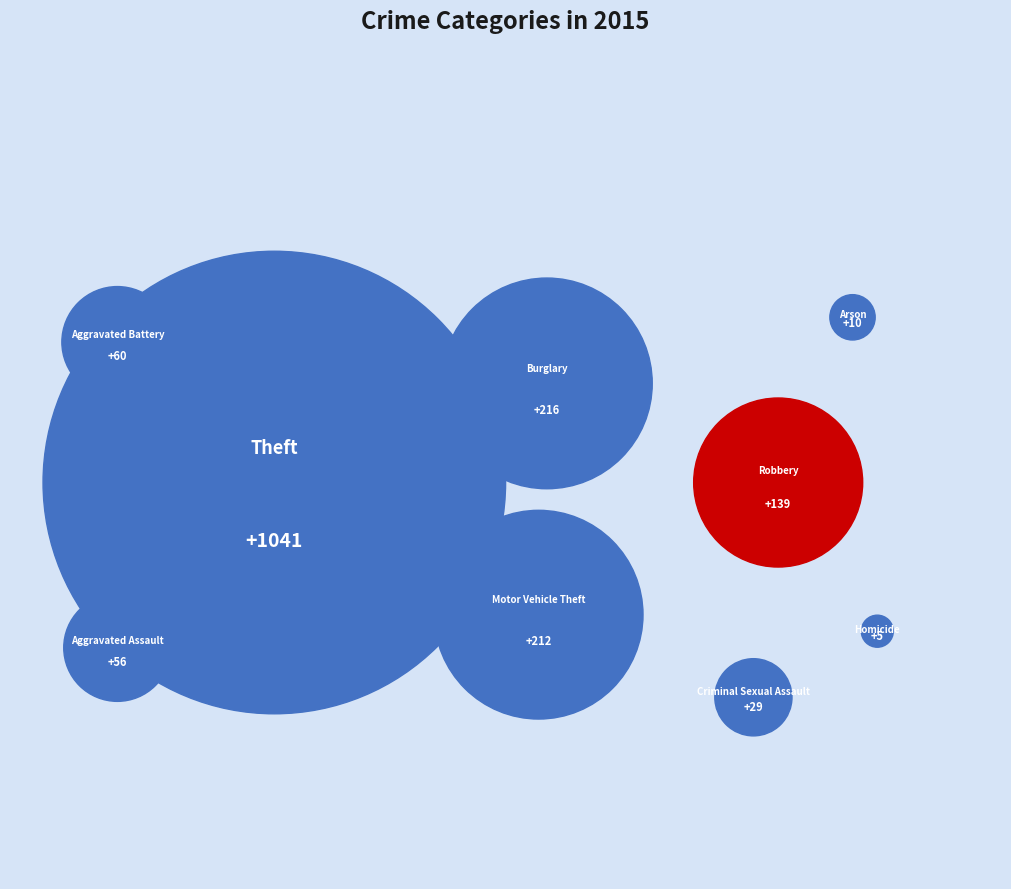

Which has a higher value, Theft or Aggravated Battery?

Theft